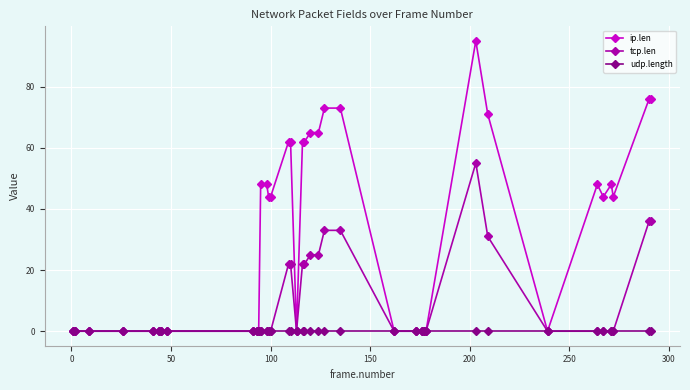

What is the sum of all tcp.len values?

362